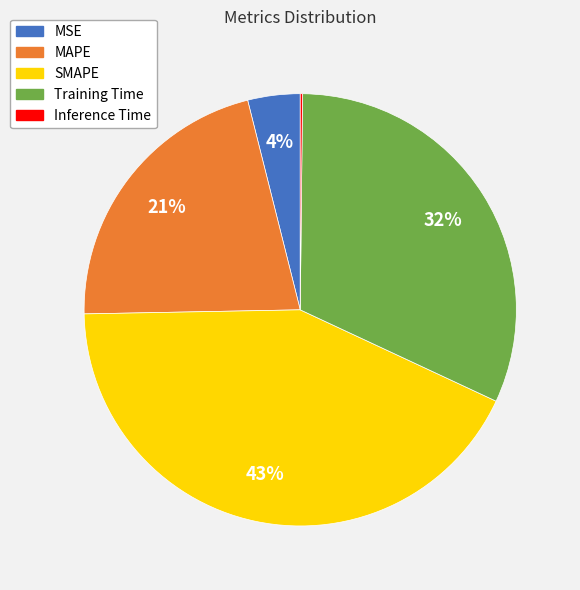

Between MSE and MAPE, which is larger?

MAPE